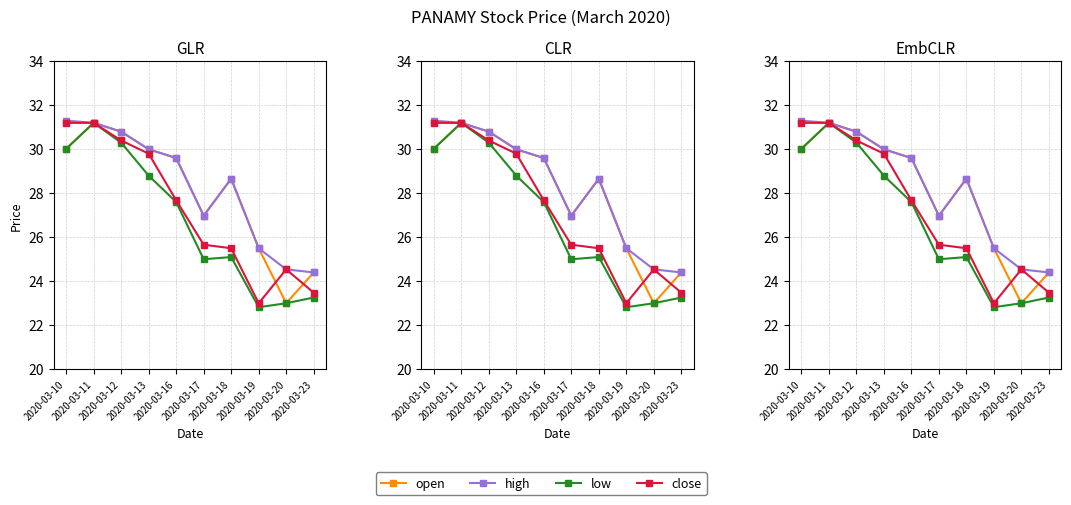

What are all the series names shown in the legend?

open, high, low, close